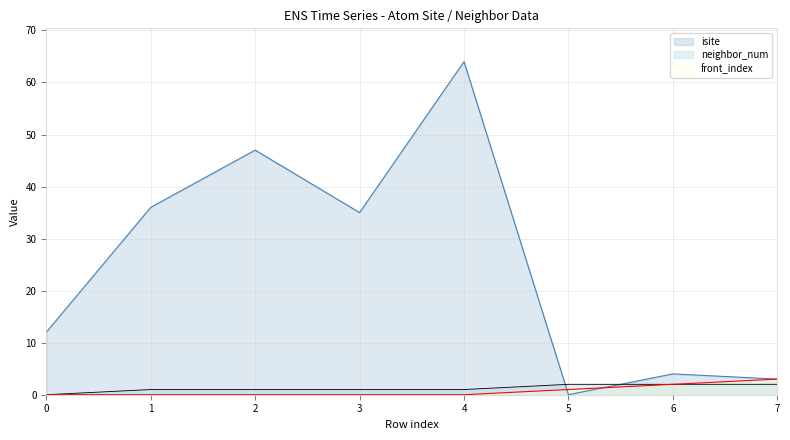

True or false: neighbor_num has more than 2 points higher than both neighbors.

False